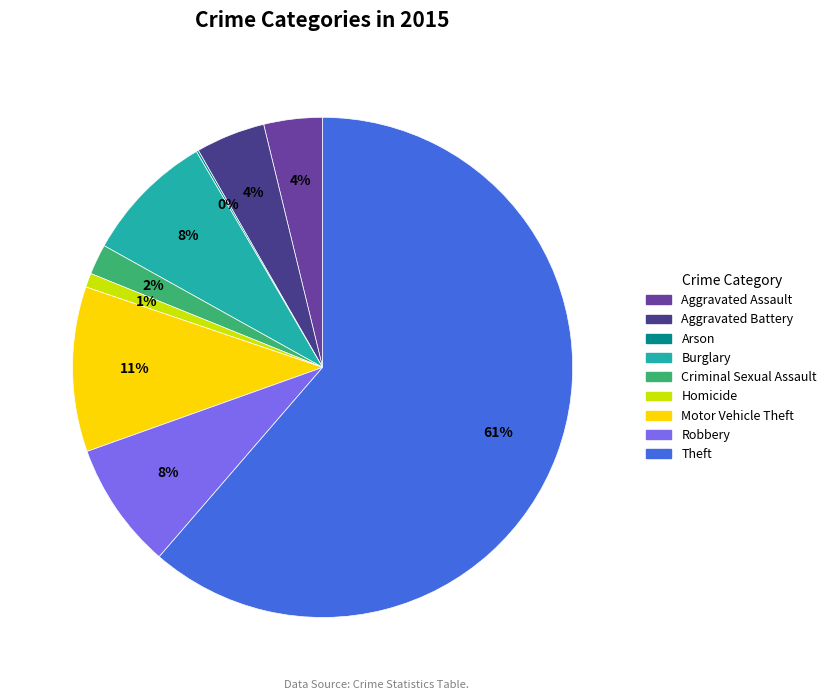

To the nearest percent, what is the average slice percentage?

11%